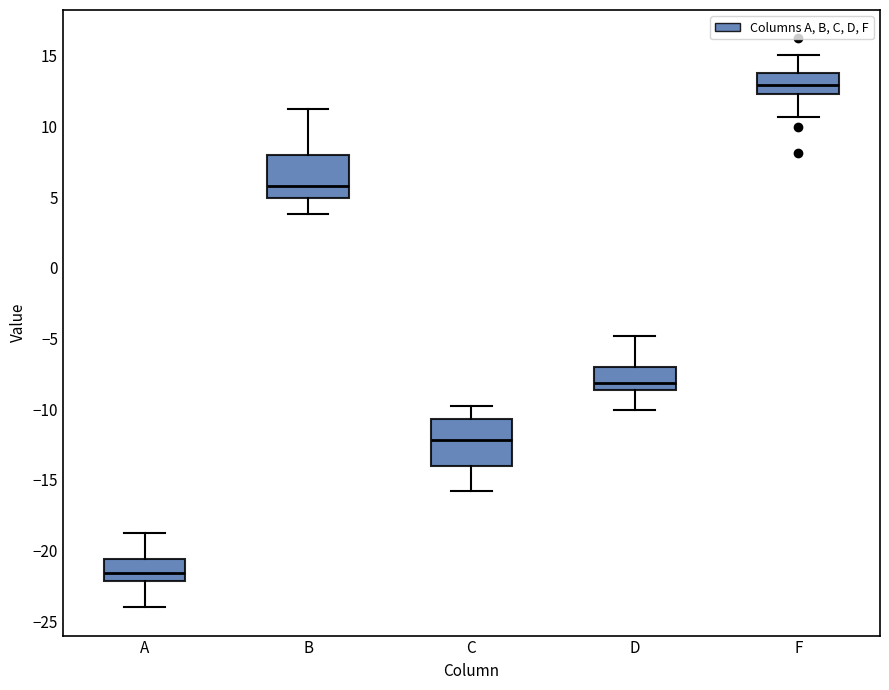

Which box has the lowest median line?

A